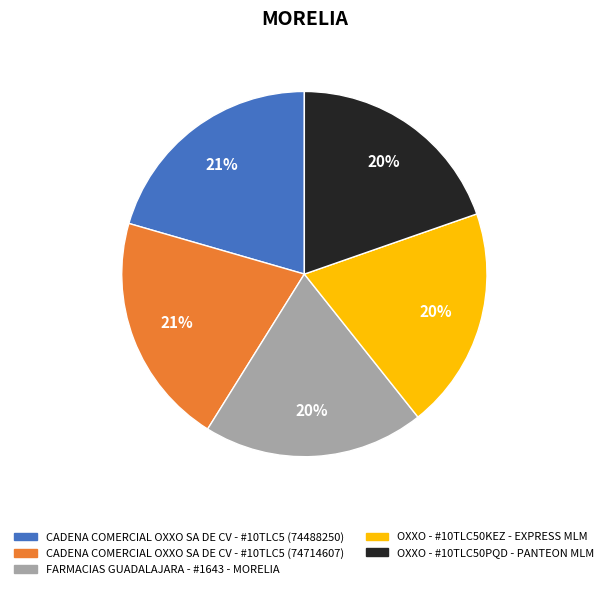

Between FARMACIAS GUADALAJARA - #1643 - MORELIA and CADENA COMERCIAL OXXO SA DE CV - #10TLC5 (74714607), which is larger?

CADENA COMERCIAL OXXO SA DE CV - #10TLC5 (74714607)